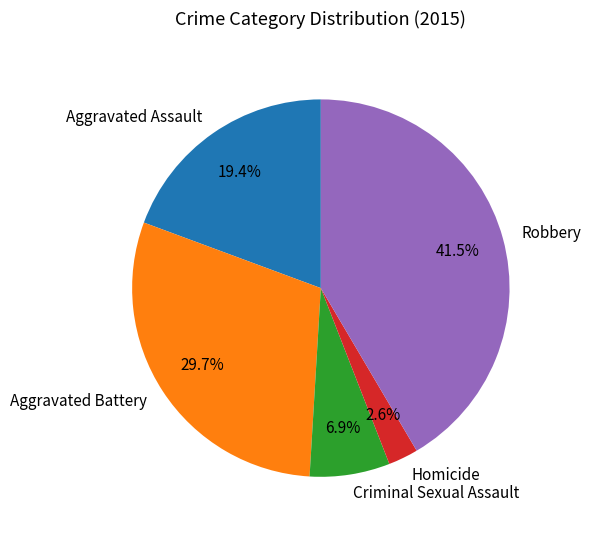

How many segments does this pie chart have?

5